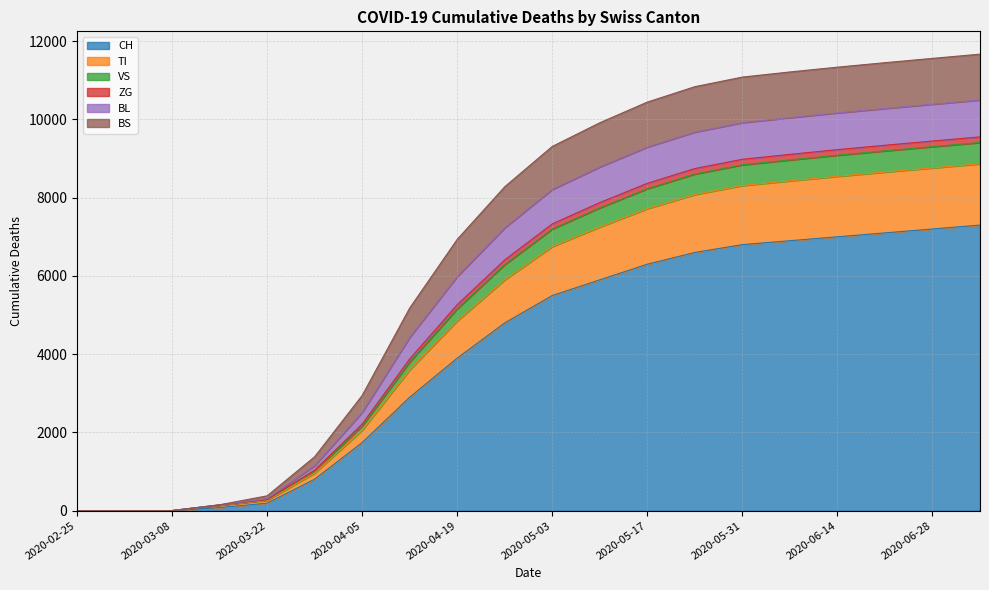

What are all the series names shown in the legend?

CH, TI, VS, ZG, BL, BS